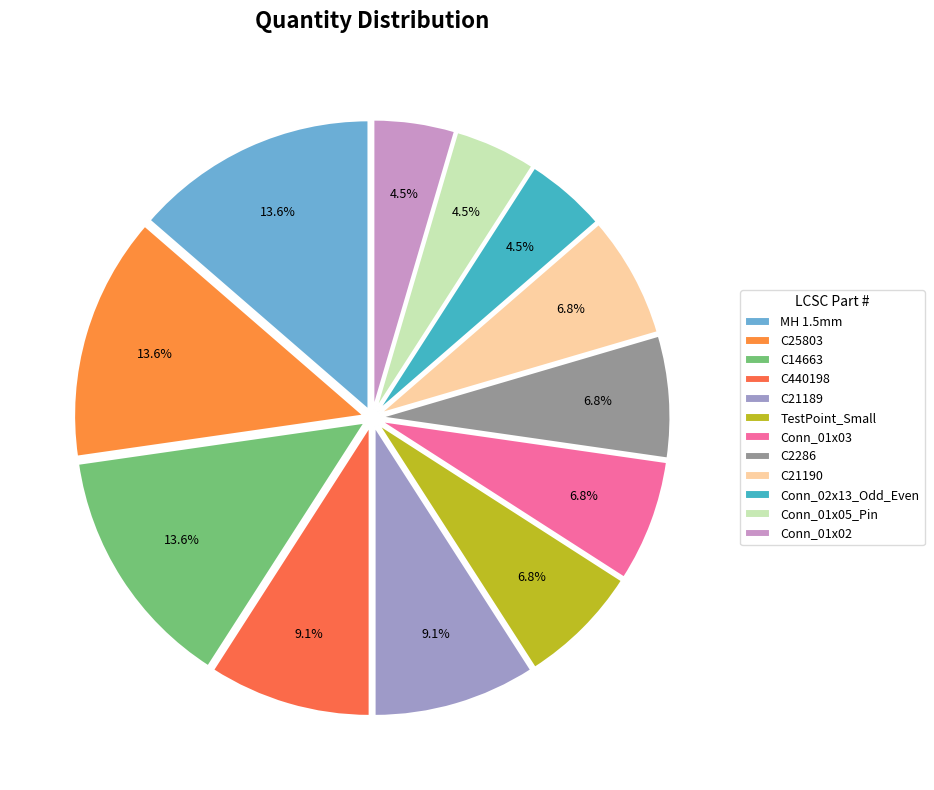

Count the number of slices in the pie.

12